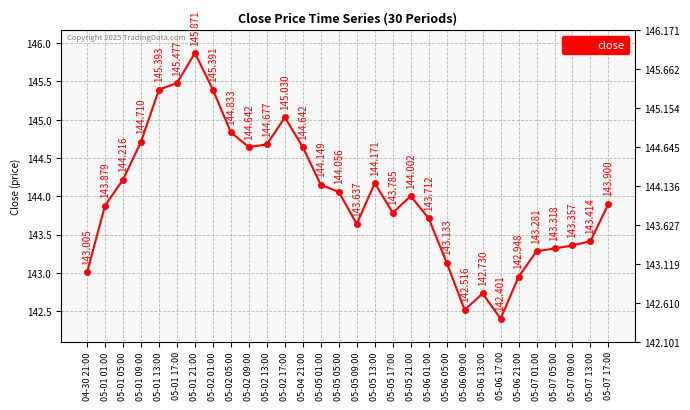

Reading left to right, what are all the values shown in this chart?

04-30 21:00=143.0	05-01 01:00=143.9	05-01 05:00=144.2	05-01 09:00=144.7	05-01 13:00=145.4	05-01 17:00=145.5	05-01 21:00=145.9	05-02 01:00=145.4	05-02 05:00=144.8	05-02 09:00=144.6	05-02 13:00=144.7	05-02 17:00=145.0	05-04 21:00=144.6	05-05 01:00=144.1	05-05 05:00=144.1	05-05 09:00=143.6	05-05 13:00=144.2	05-05 17:00=143.8	05-05 21:00=144.0	05-06 01:00=143.7	05-06 05:00=143.1	05-06 09:00=142.5	05-06 13:00=142.7	05-06 17:00=142.4	05-06 21:00=142.9	05-07 01:00=143.3	05-07 05:00=143.3	05-07 09:00=143.4	05-07 13:00=143.4	05-07 17:00=143.9